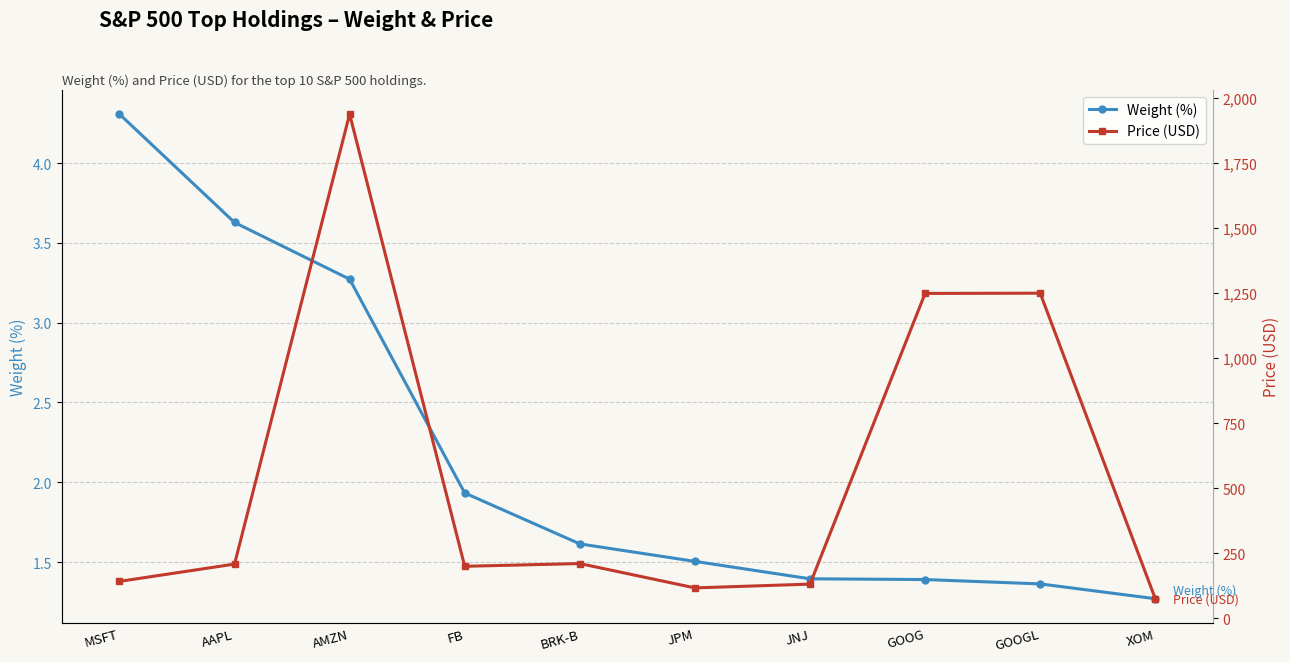

What is the value of the Price (USD) point at the 6th from the left?

116.2